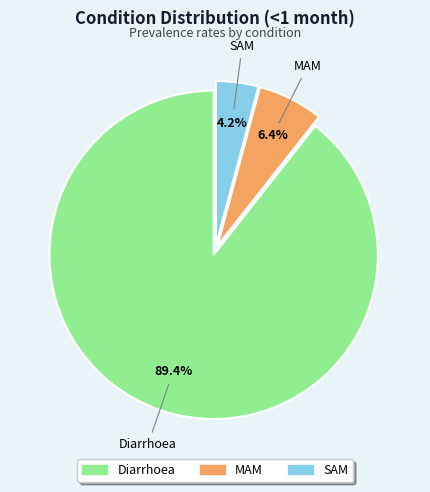

To the nearest percent, what portion does SAM represent?

4%